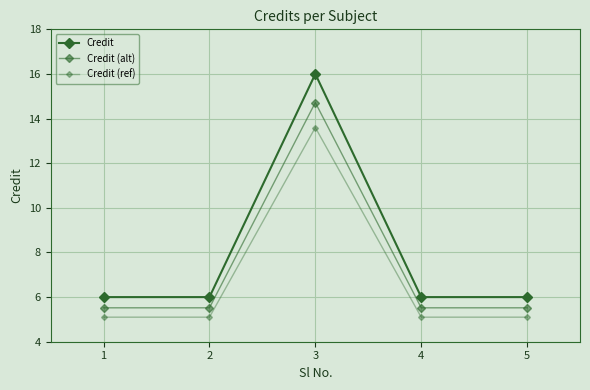

How many categories are shown in the chart?

5